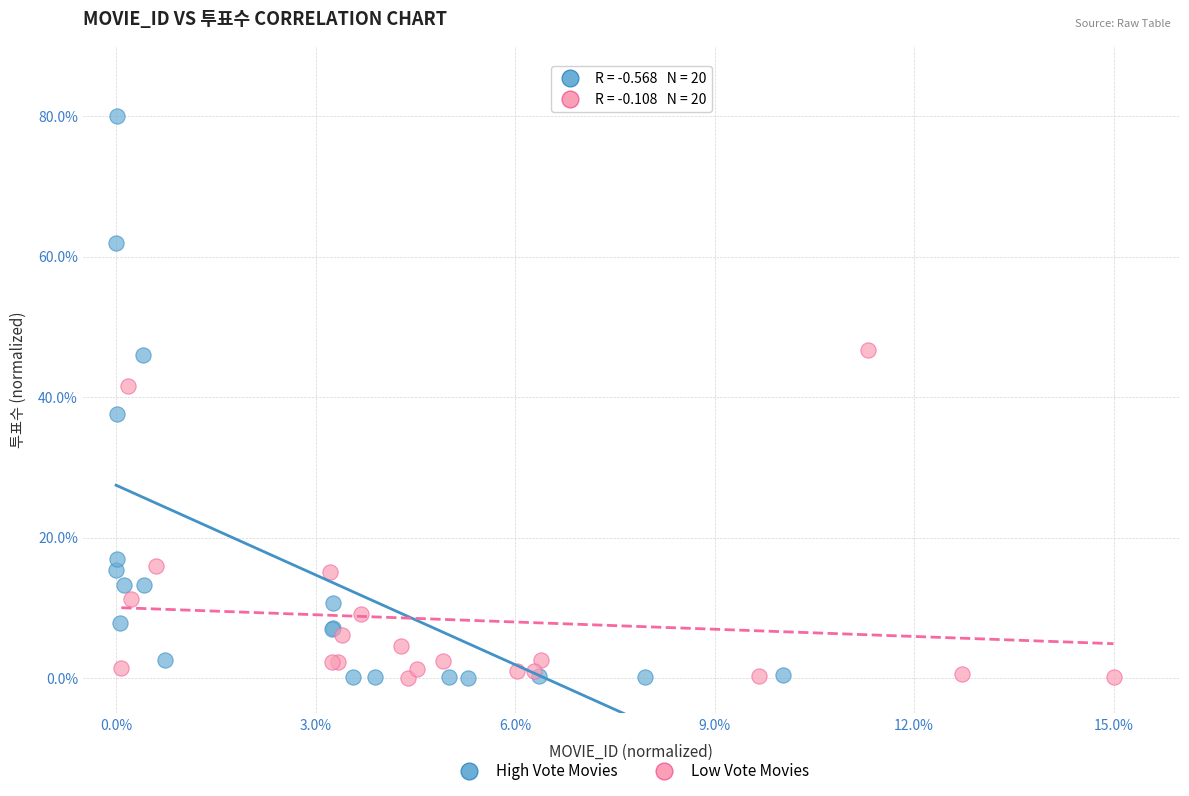

Which series has the widest spread of Y values?

High Vote Movies